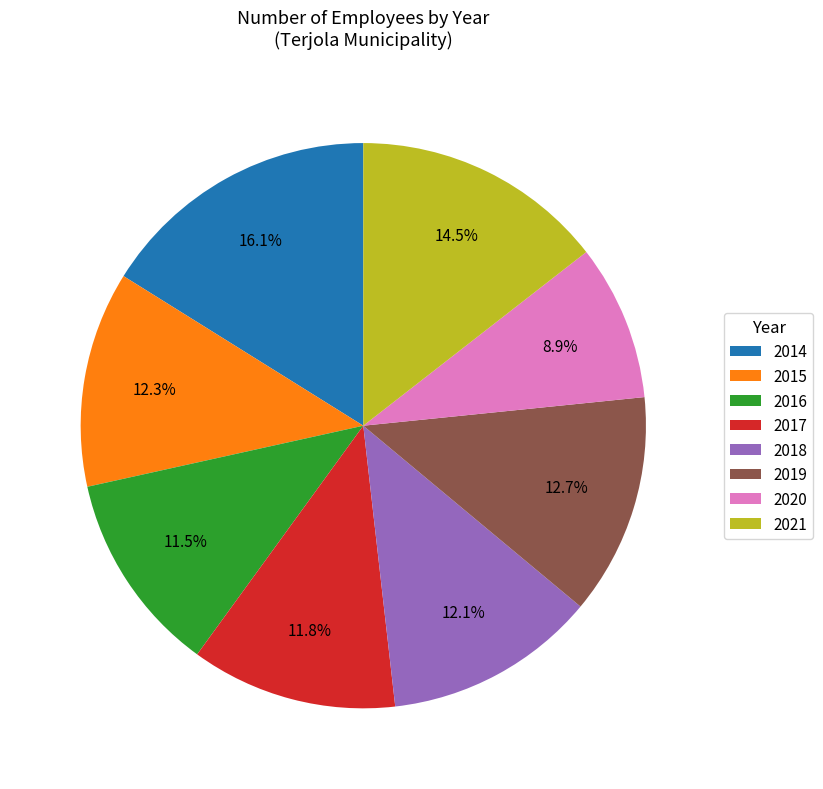

Which category has the biggest portion of the pie?

2014